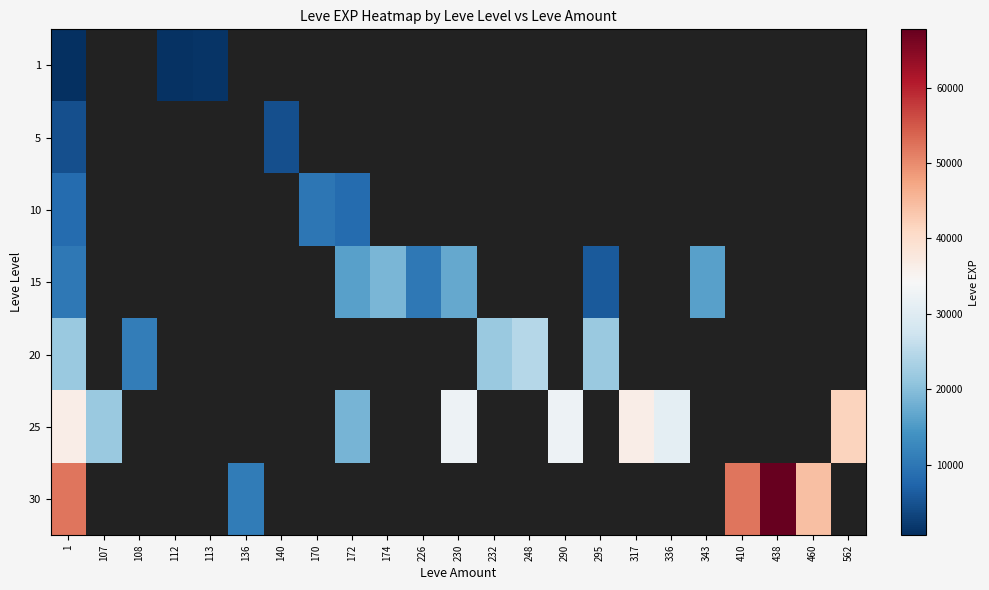

What is the maximum value for 10?

9990.0